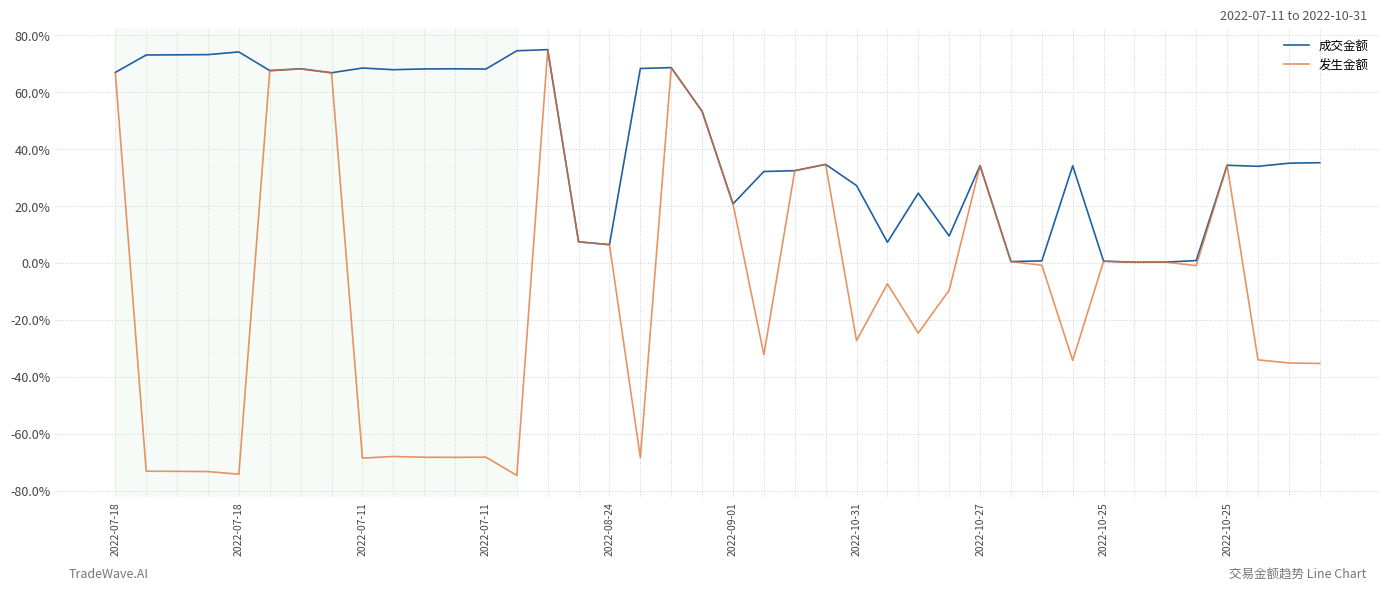

What is the maximum value shown in the chart?

75.0